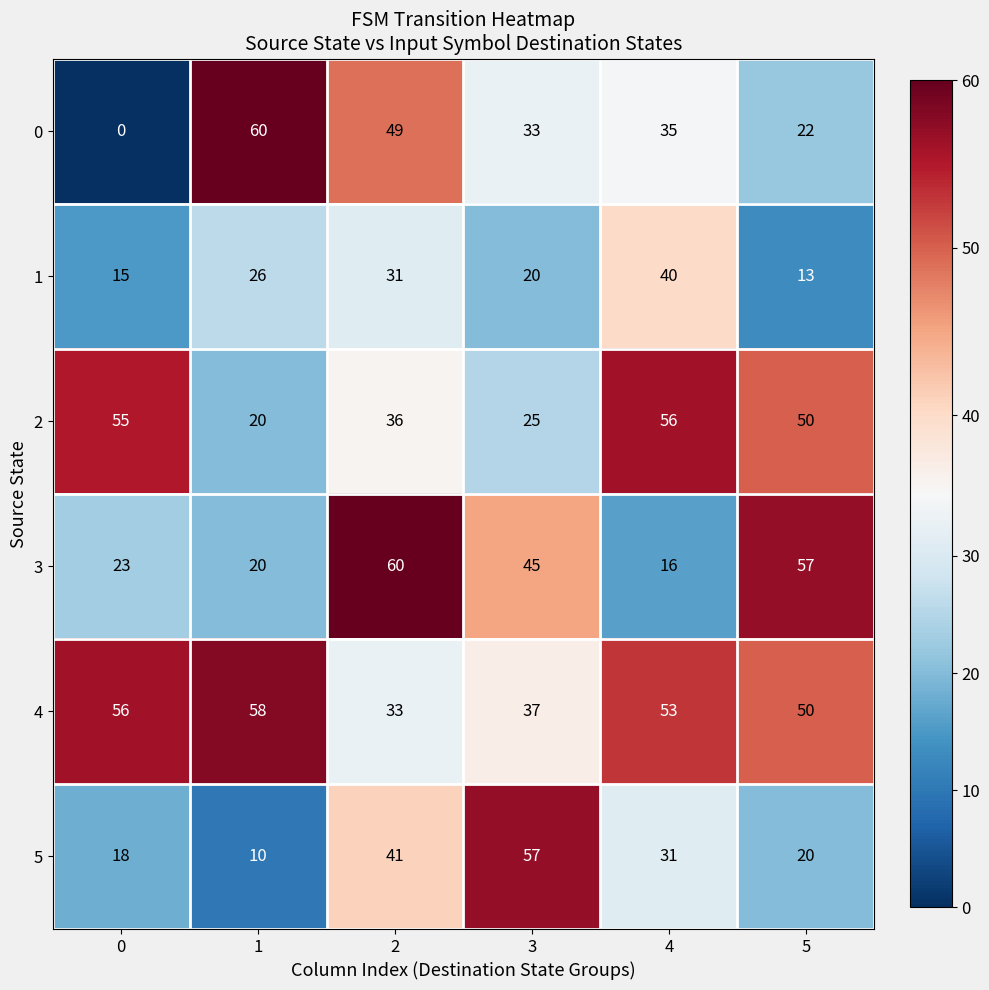

Which series has the largest range (max minus min)?

0